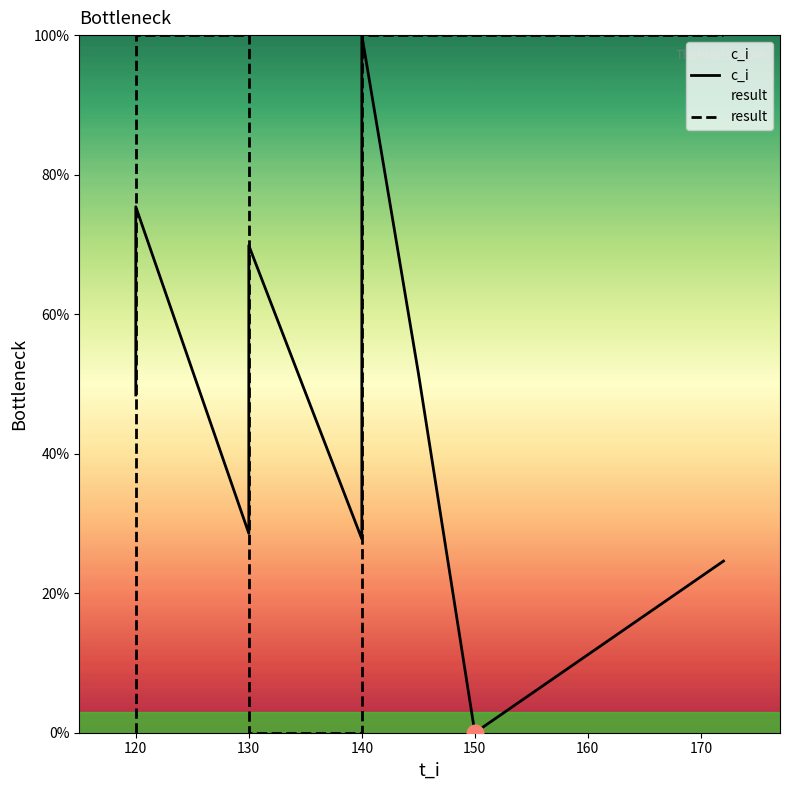

Between 150 and 130, which is larger?

130